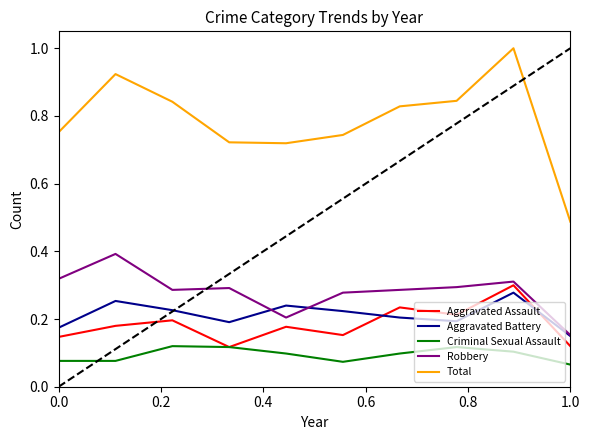

Count the Aggravated Battery values in the range 0 to 1.

10